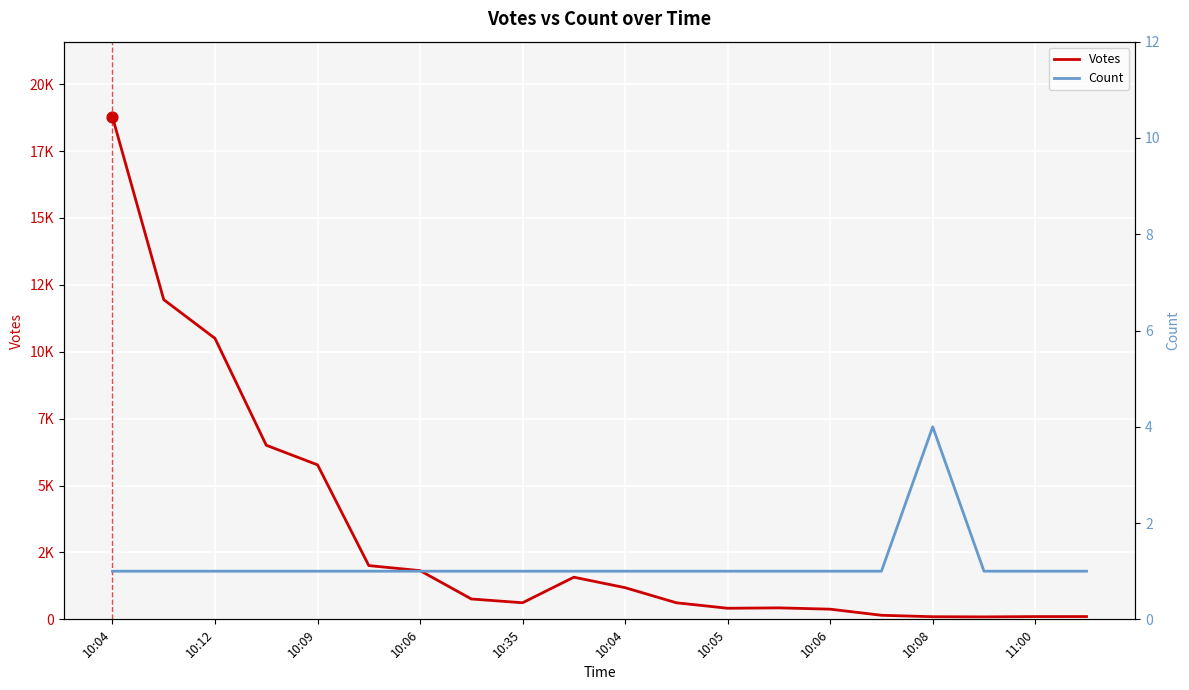

What are all the series names shown in the legend?

Votes, Count